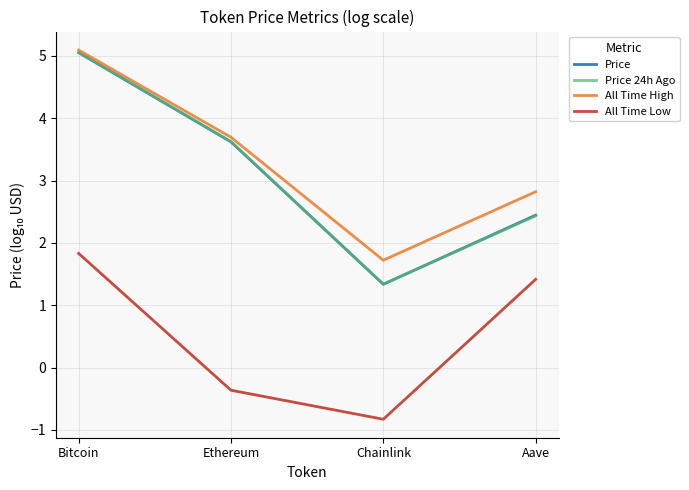

What position from the left is Bitcoin?

1